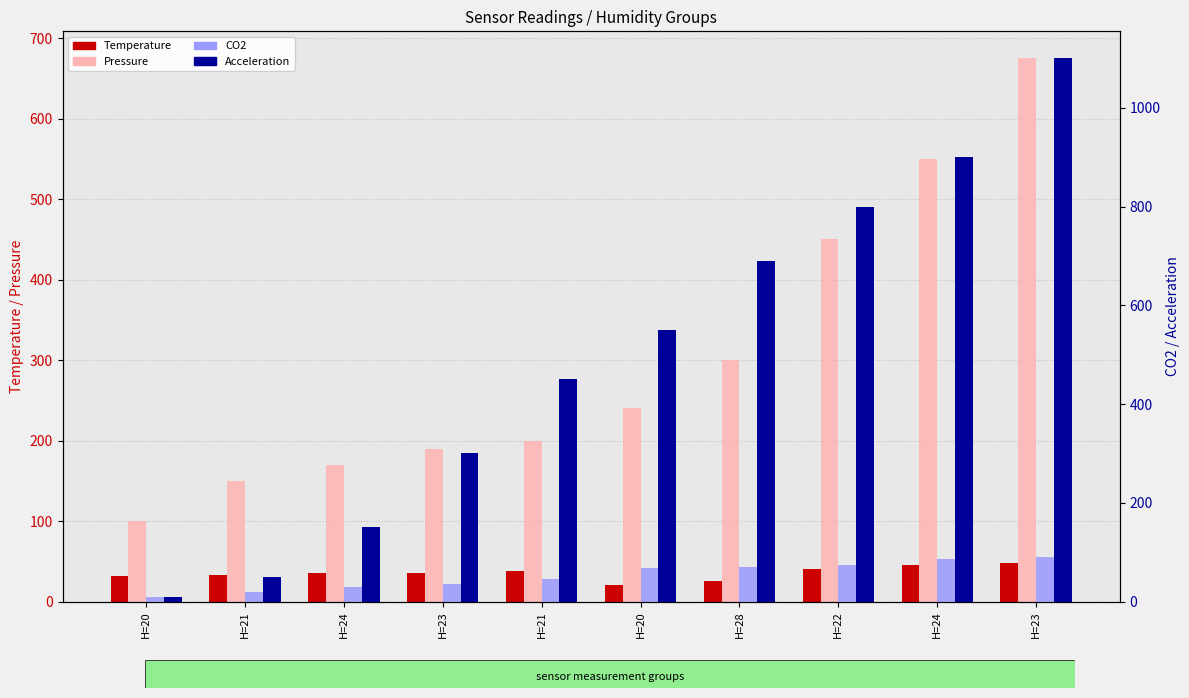

Which series has the largest total across all categories?

Acceleration